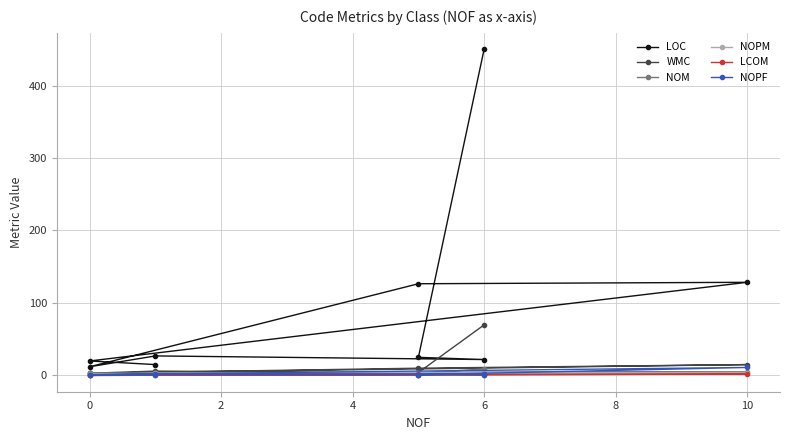

What is the value of the NOM point at the 3rd from the left?

2.0